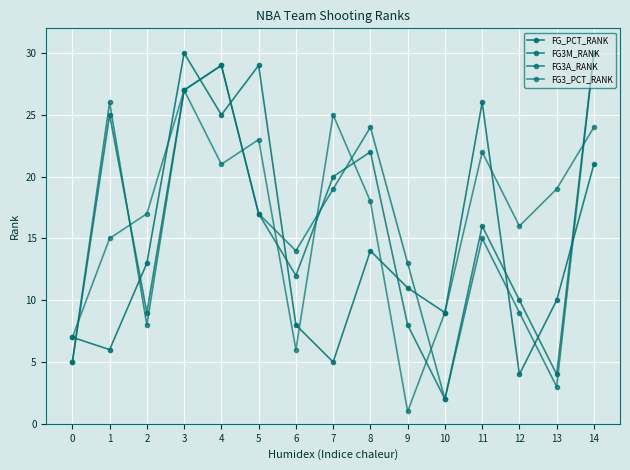

True or false: FG3_PCT_RANK has a value of 0 at 9.

False